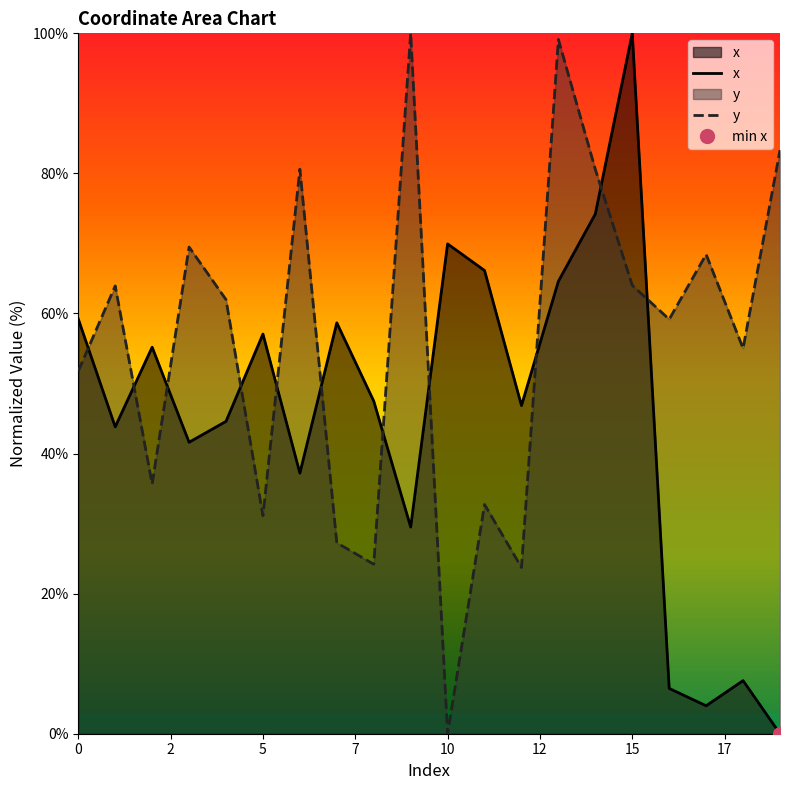

Between 3 and 10, which series saw the biggest shift?

y